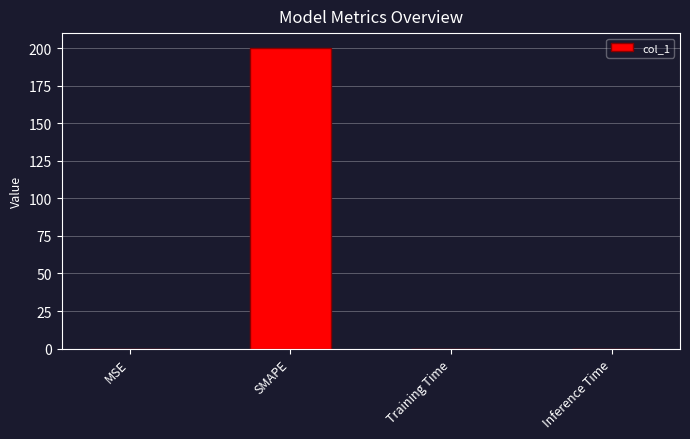

What is the greatest value displayed?

200.0